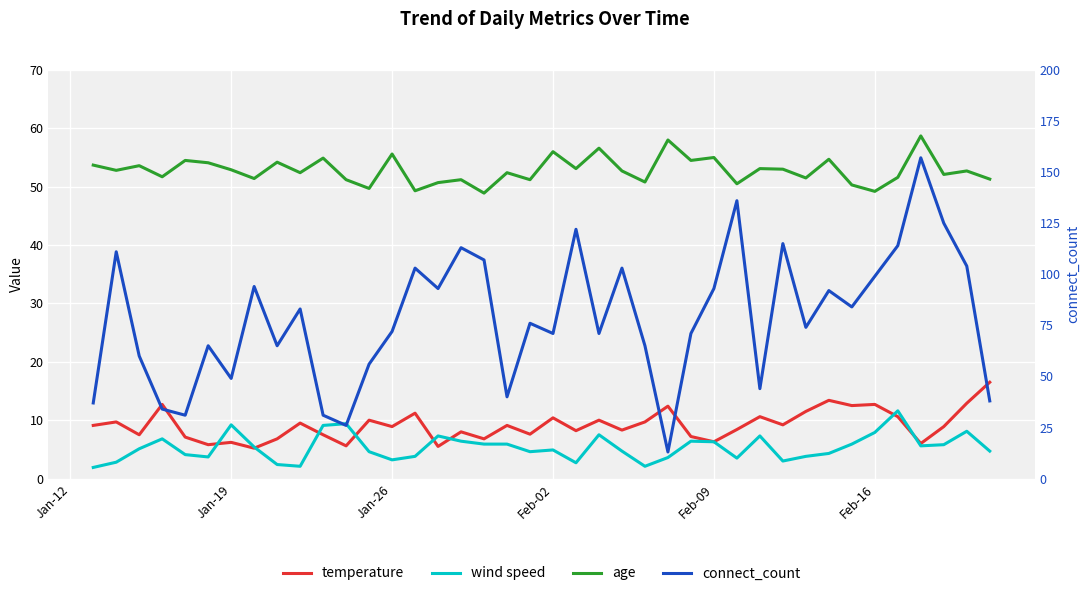

Reading right to left, what are all the values shown in this chart?

temperature: 16.5	12.9	8.9	6.0	10.6	12.7	12.5	13.4	11.5	9.2	10.6	8.4	6.3	7.2	12.4	9.7	8.3	10.0	8.2	10.4	7.6	9.1	6.8	8.0	5.5	11.2	8.9	10.0	5.6	7.5	9.5	6.8	5.2	6.2	5.8	7.1	12.7	7.5	9.7	9.1
wind speed: 4.7	8.1	5.8	5.6	11.6	7.9	5.9	4.3	3.8	3.0	7.3	3.5	6.3	6.4	3.6	2.1	4.7	7.5	2.7	4.9	4.6	5.9	5.9	6.4	7.3	3.8	3.2	4.6	9.4	9.1	2.1	2.4	5.4	9.2	3.7	4.1	6.8	5.1	2.8	1.9
age: 51.3	52.7	52.1	58.7	51.6	49.2	50.3	54.7	51.5	53.0	53.1	50.5	55.0	54.5	58.0	50.8	52.7	56.6	53.1	56.0	51.2	52.4	48.9	51.2	50.7	49.3	55.6	49.7	51.2	54.9	52.4	54.2	51.4	52.9	54.1	54.5	51.7	53.6	52.8	53.7
connect_count: 38.0	104.0	125.0	157.0	114.0	99.0	84.0	92.0	74.0	115.0	44.0	136.0	93.0	71.0	13.0	65.0	103.0	71.0	122.0	71.0	76.0	40.0	107.0	113.0	93.0	103.0	72.0	56.0	26.0	31.0	83.0	65.0	94.0	49.0	65.0	31.0	34.0	60.0	111.0	37.0